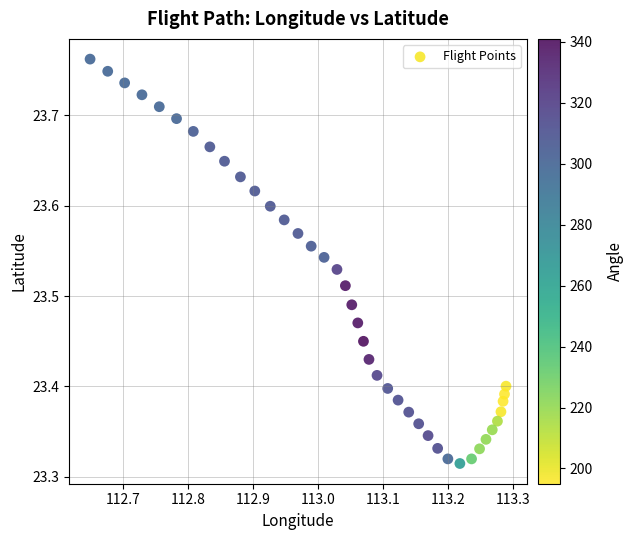

What is the range of Y values (max minus min)?

0.4